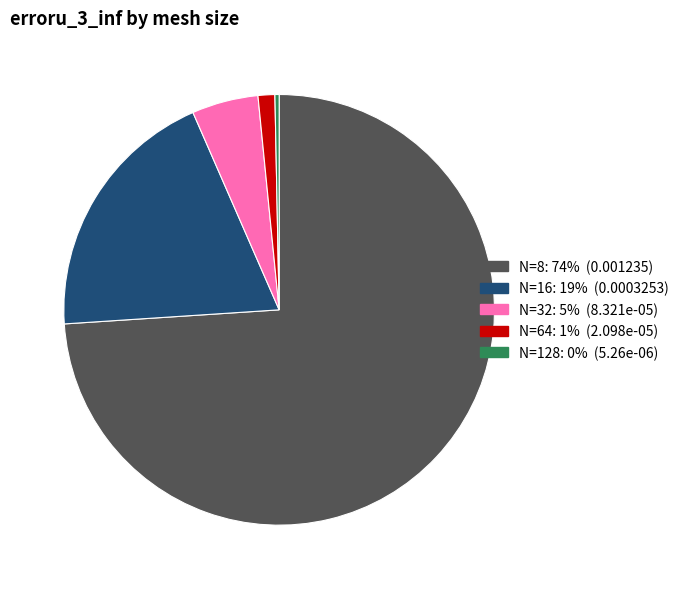

Is the sum of N=64 and N=32 greater than half?

No